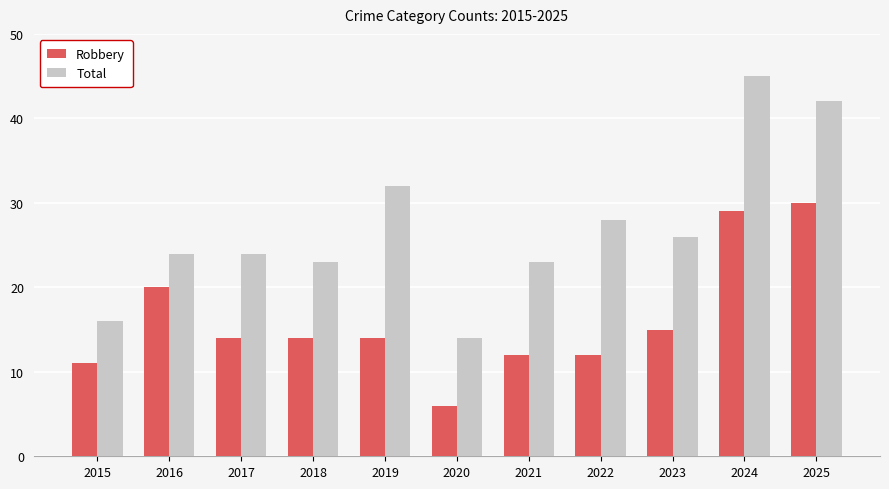

Is it true that Total equals 39 at 2023?

False